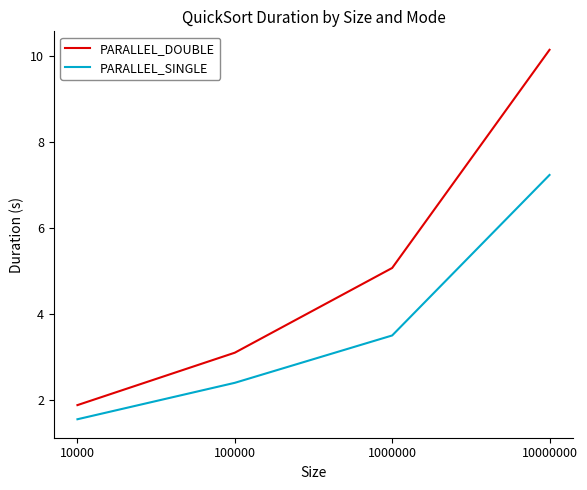

True or false: PARALLEL_DOUBLE has more than 0 points higher than both neighbors.

False